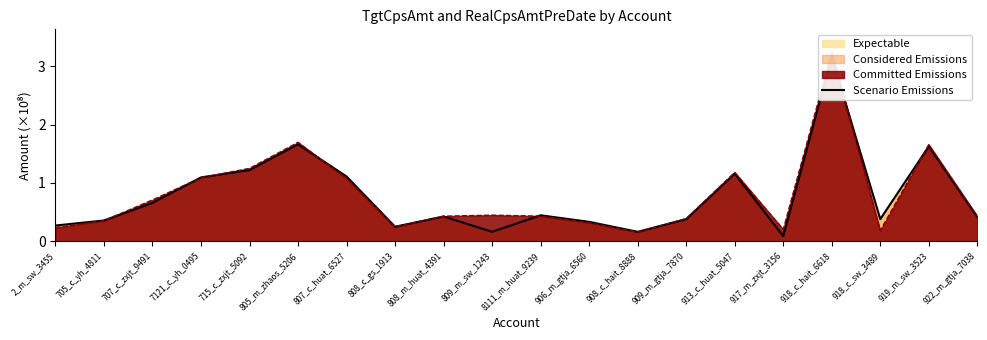

What is the change in value from 805_m_zhaos_5206 to 922_m_gtja_7038?

-1.2